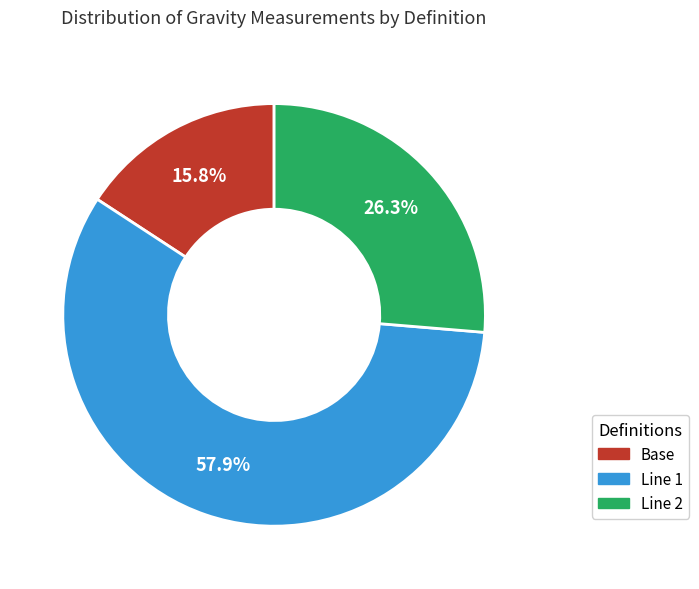

Is there a majority slice in this chart?

Yes